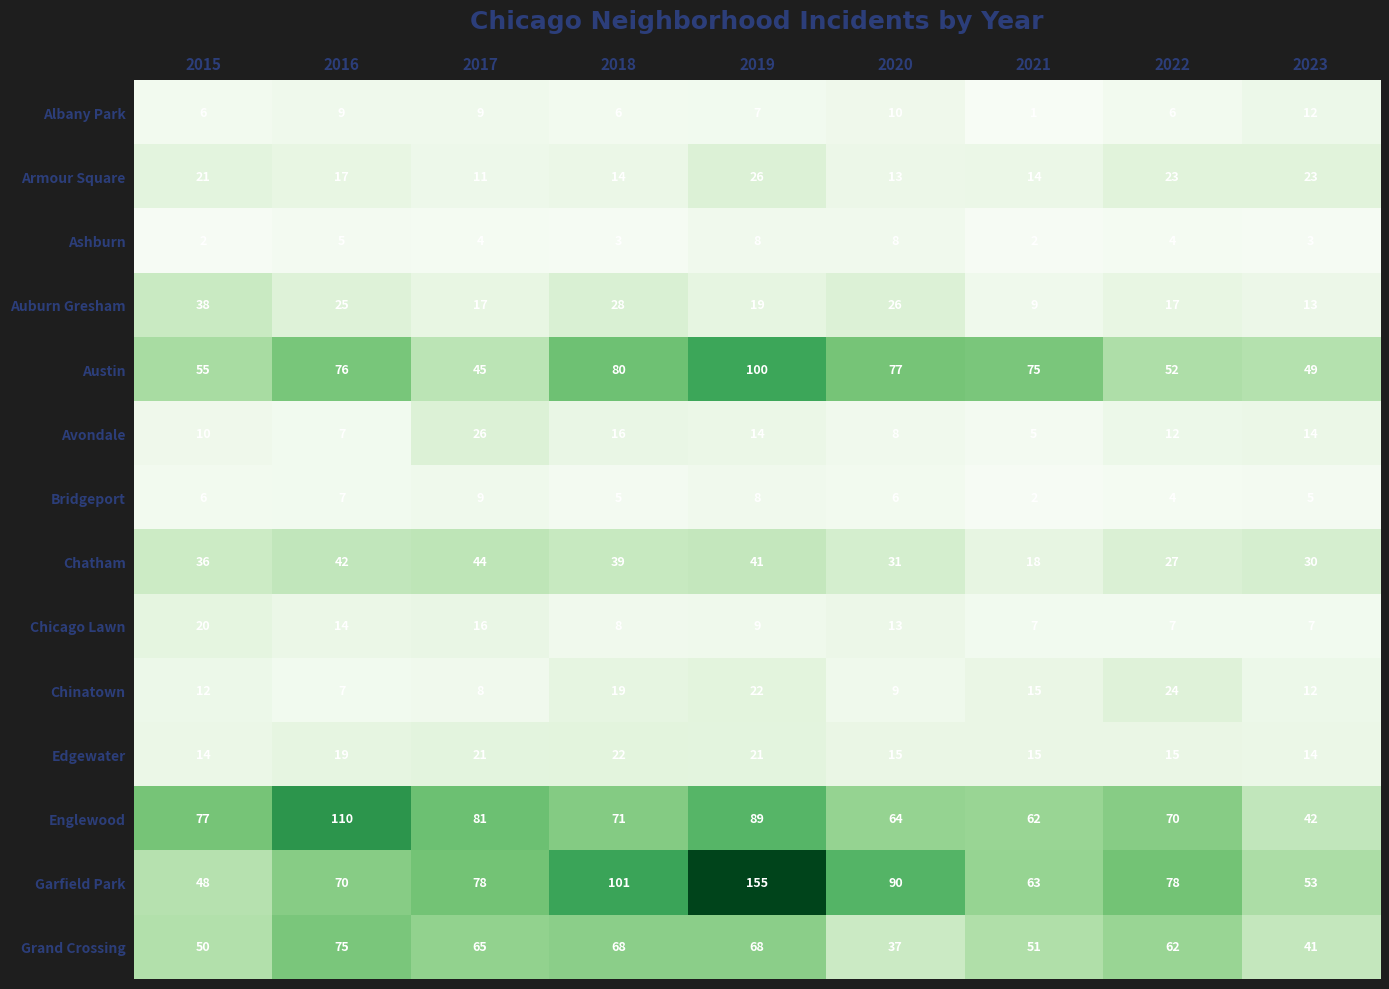

What is the average value of the Grand Crossing series?

57